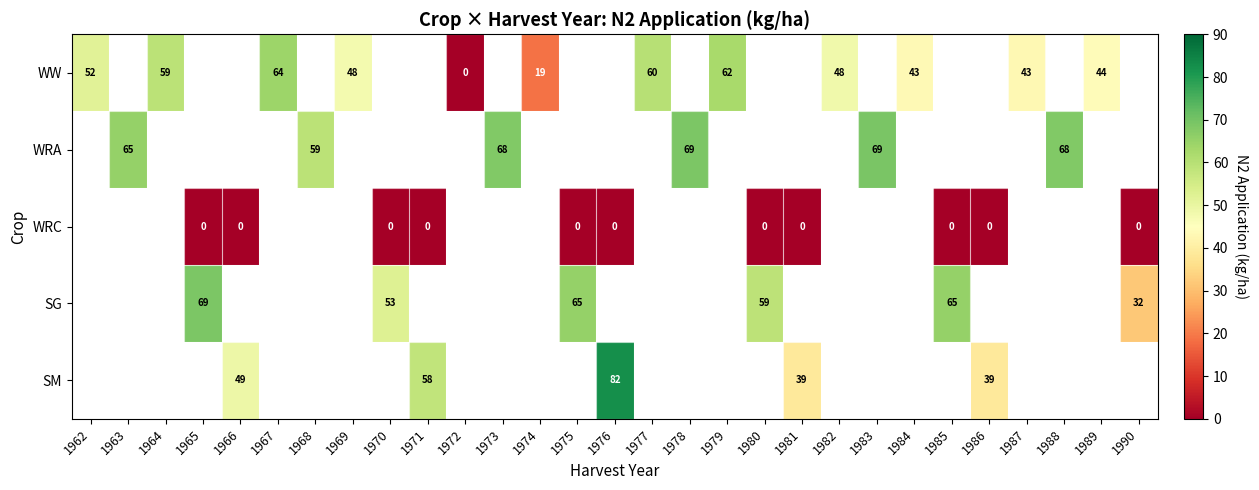

Is it true that SG equals 32.8 at 1970?

False